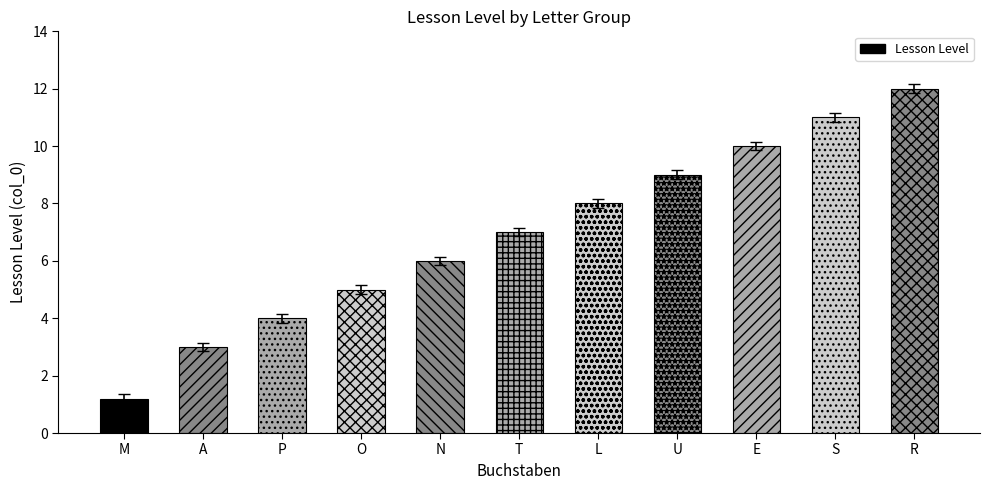

Are the bars grouped side by side (vs. stacked)?

No